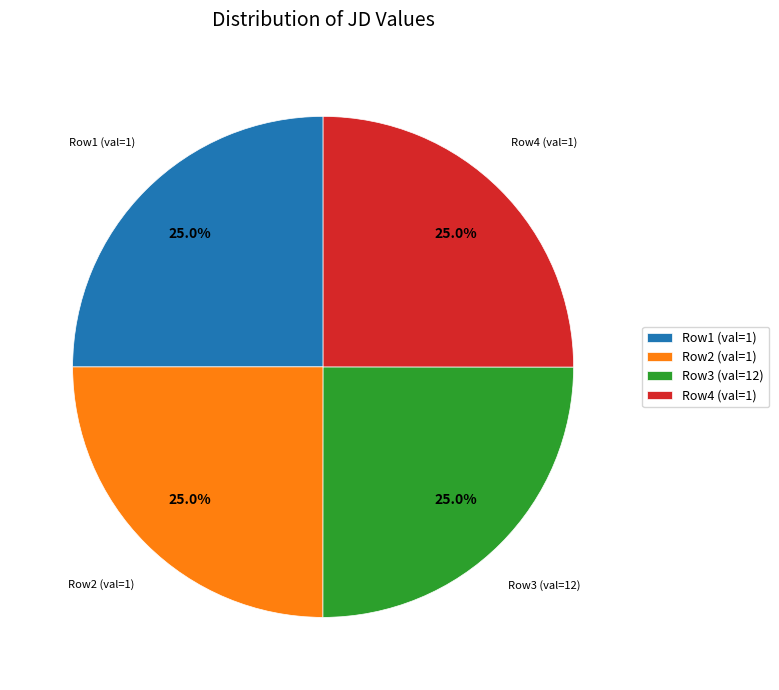

Is there a majority slice in this chart?

No